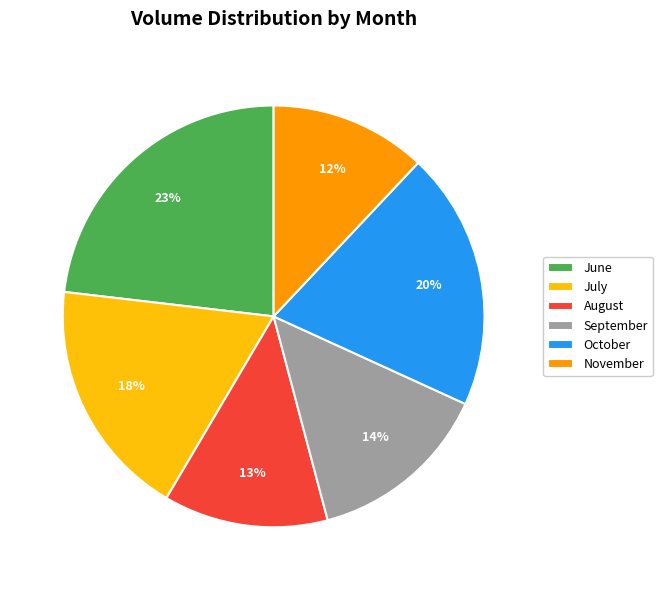

What is the ratio of the value at July to the value at June?

0.8